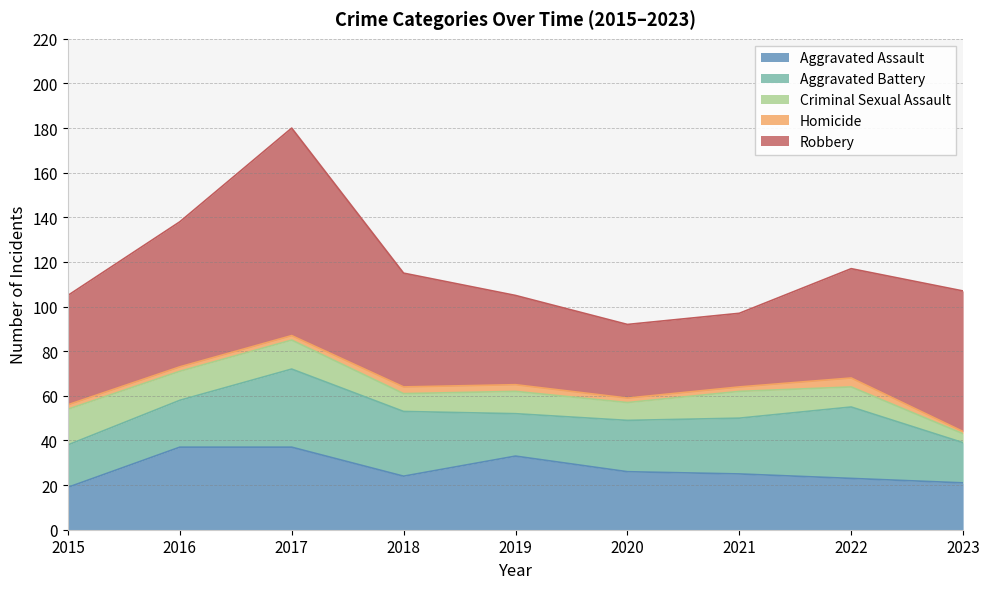

At which category is the sum across all series the highest?

2017